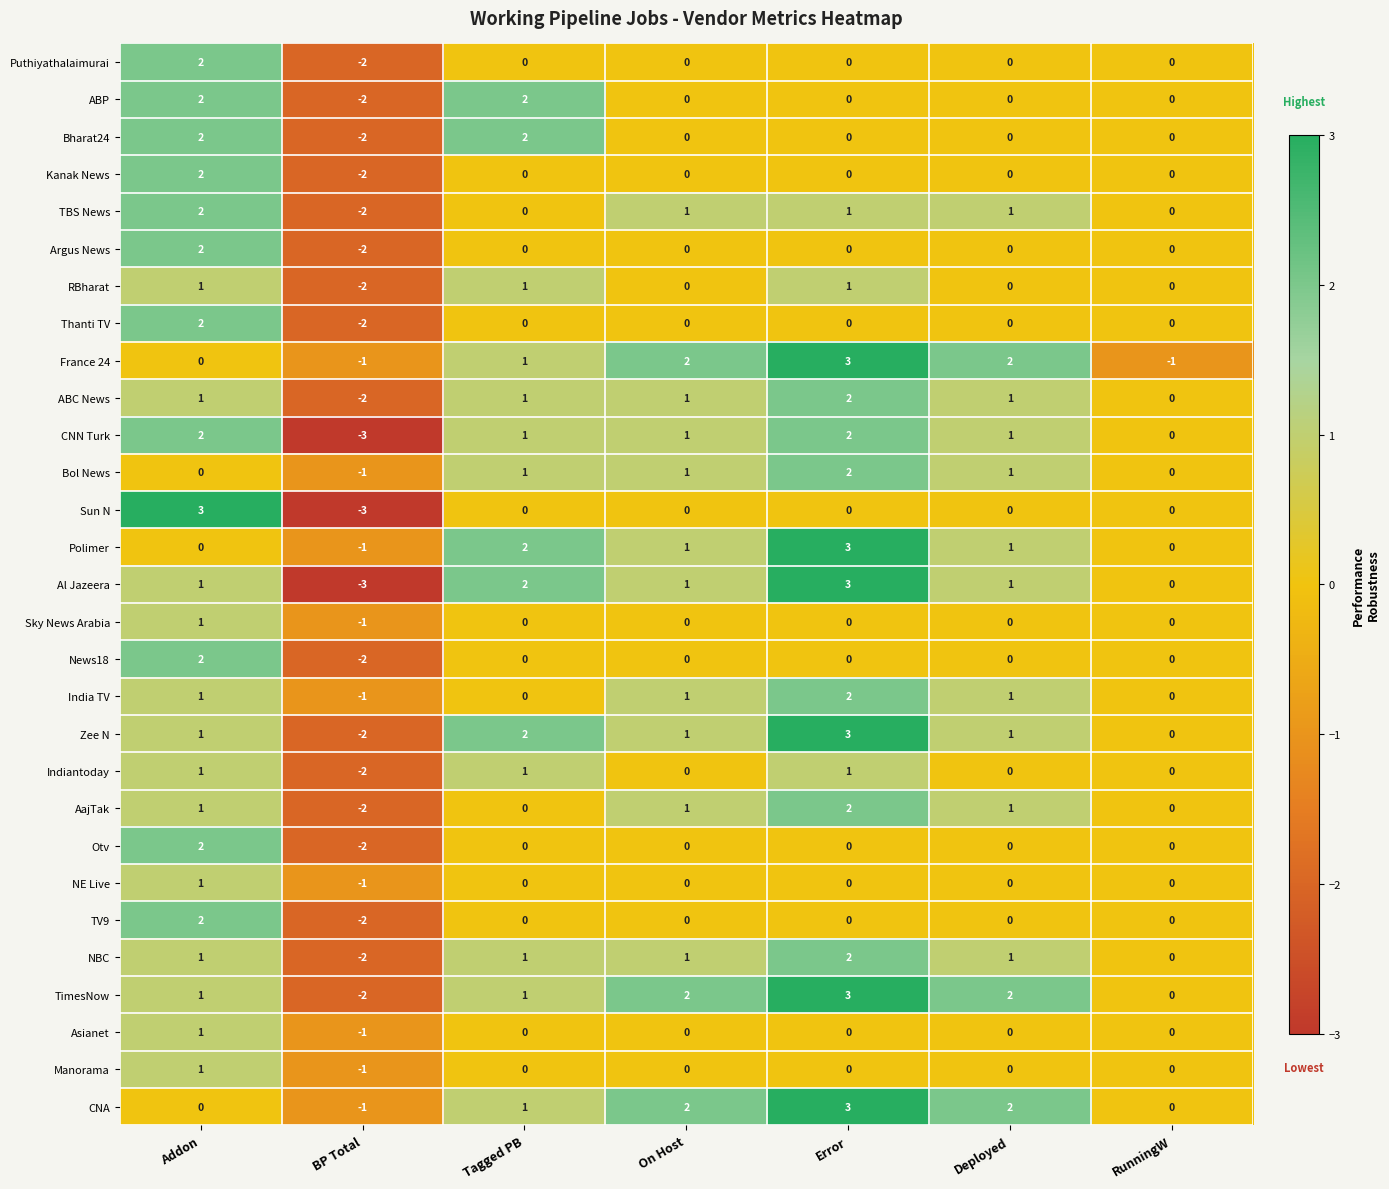

Read the Al Jazeera value at Error.

3